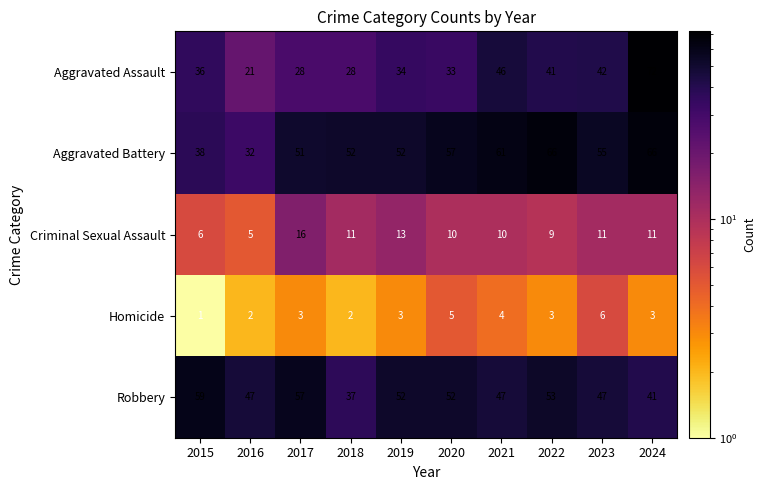

What is the sum of the Criminal Sexual Assault values at 2022 and 2021?

19